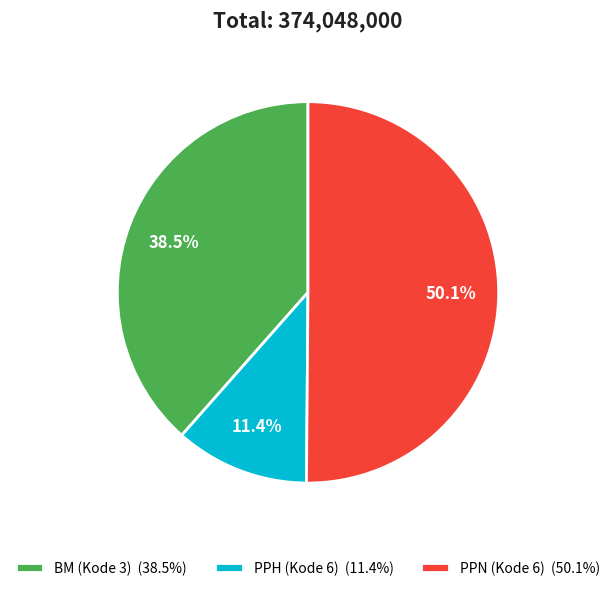

Which category has the biggest portion of the pie?

PPN (Kode 6)